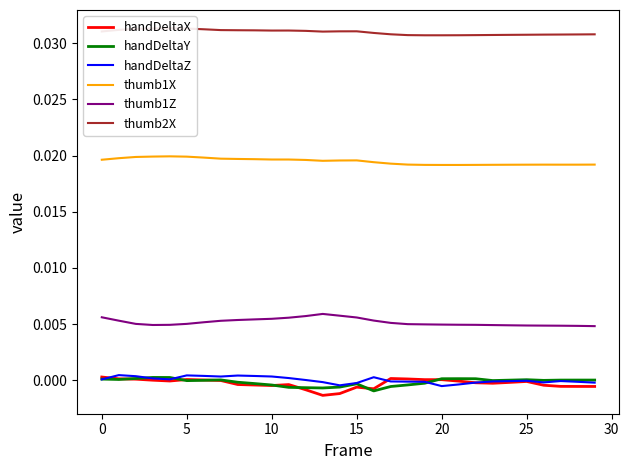

Which series ends up on top after the final intersection of handDeltaY and handDeltaZ?

handDeltaY